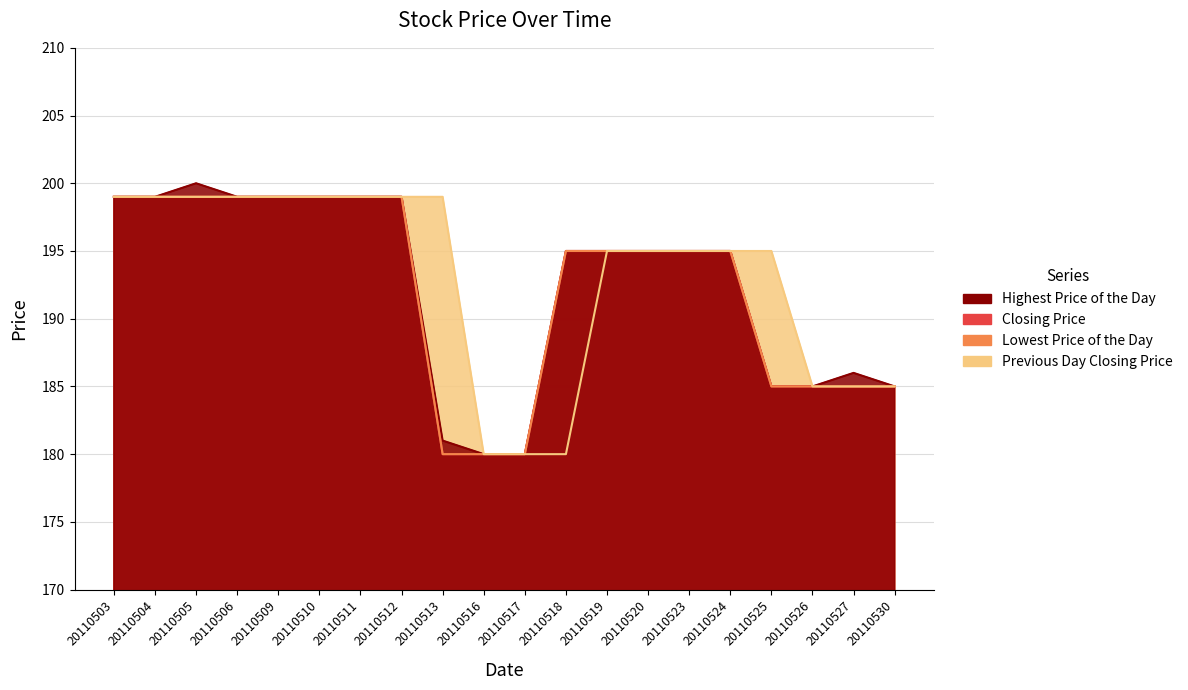

Reading right to left, what are all the values shown in this chart?

Highest Price of the Day: 185	186	185	185	195	195	195	195	195	180	180	181	199	199	199	199	199	200	199	199
Closing Price: 185	185	185	185	195	195	195	195	195	180	180	180	199	199	199	199	199	199	199	199
Lowest Price of the Day: 185	185	185	185	195	195	195	195	195	180	180	180	199	199	199	199	199	199	199	199
Previous Day Closing Price: 185	185	185	195	195	195	195	195	180	180	180	199	199	199	199	199	199	199	199	199